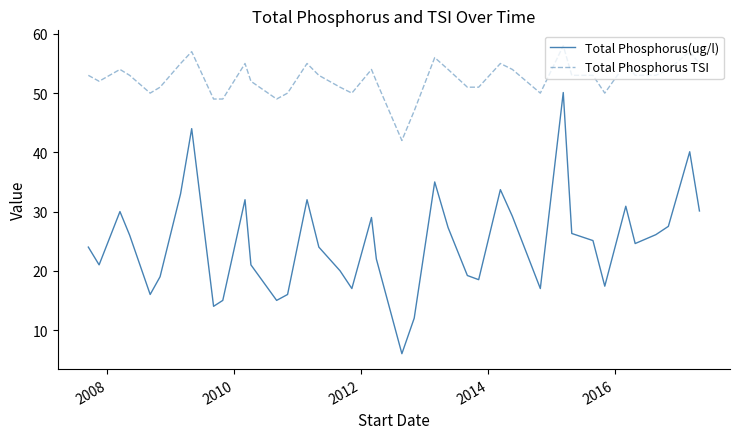

Rank the series by their maximum value, from lowest to highest.

Total Phosphorus(ug/l), Total Phosphorus TSI